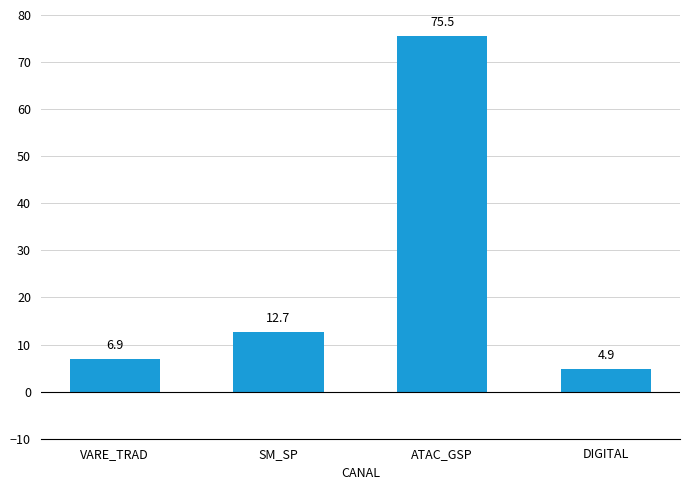

What is the value of the 2nd bar from the left?

12.7